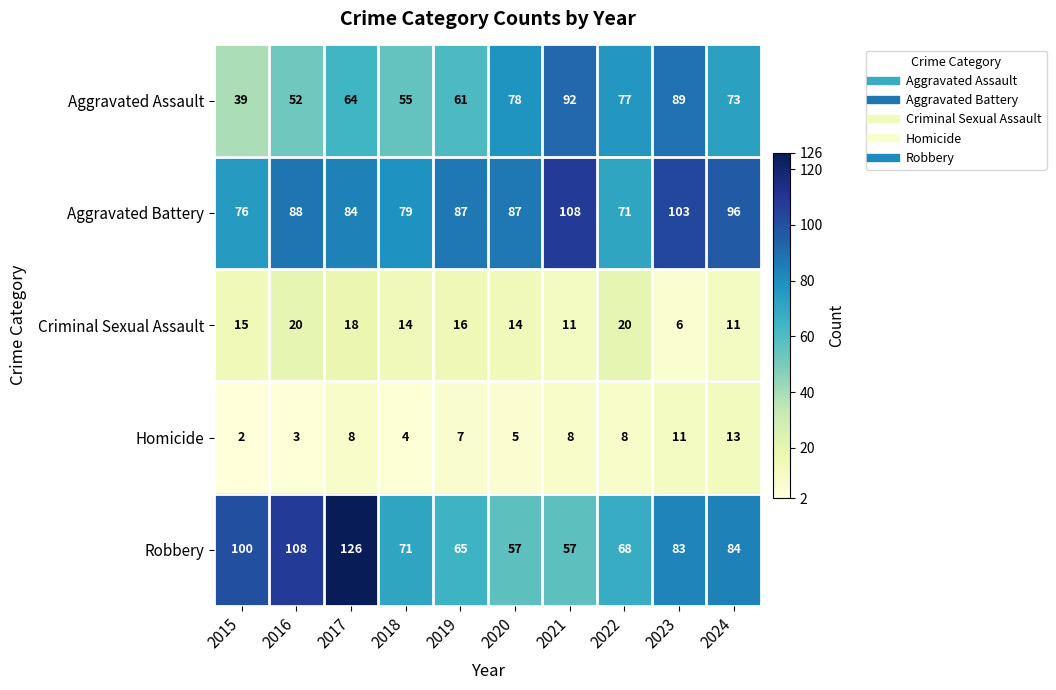

What is the spread (max minus min) of values at 2019?

80